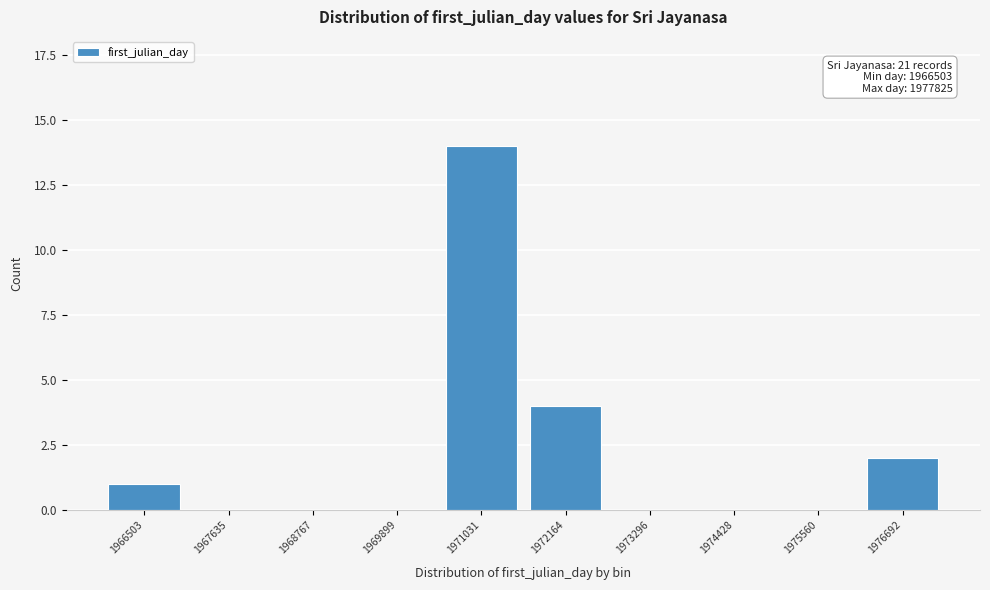

Reading left to right, list all the values displayed in this chart.

1966503=1	1967635=0	1968767=0	1969899=0	1971031=14	1972164=4	1973296=0	1974428=0	1975560=0	1976692=2